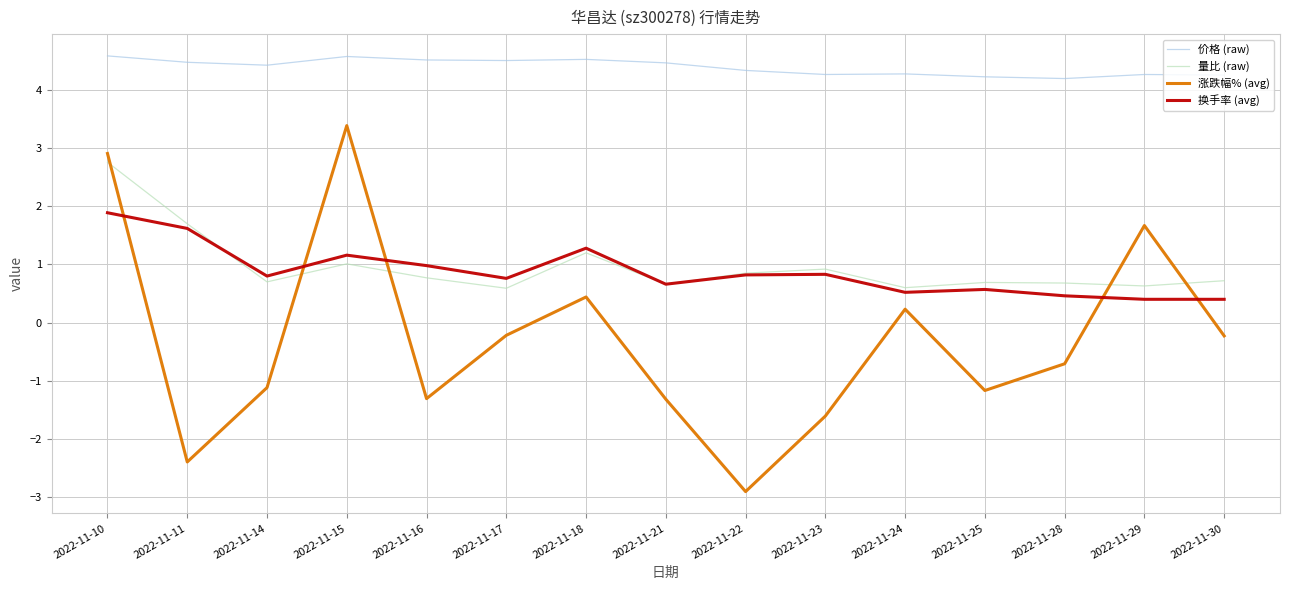

Does the chart have visible grid lines?

Yes